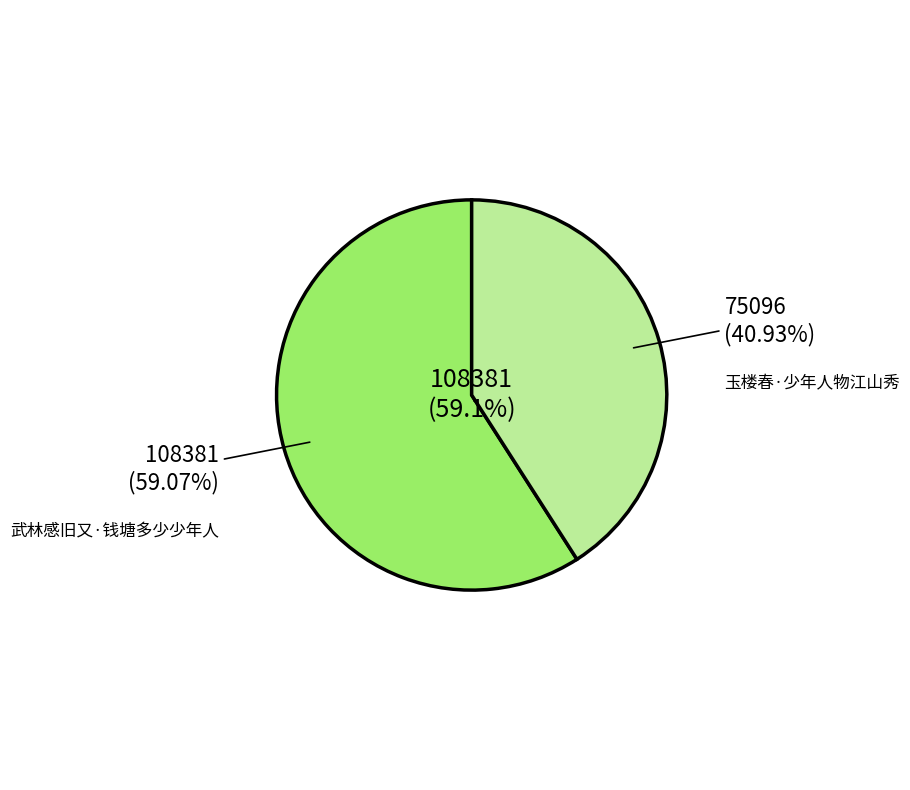

How many segments does this pie chart have?

2